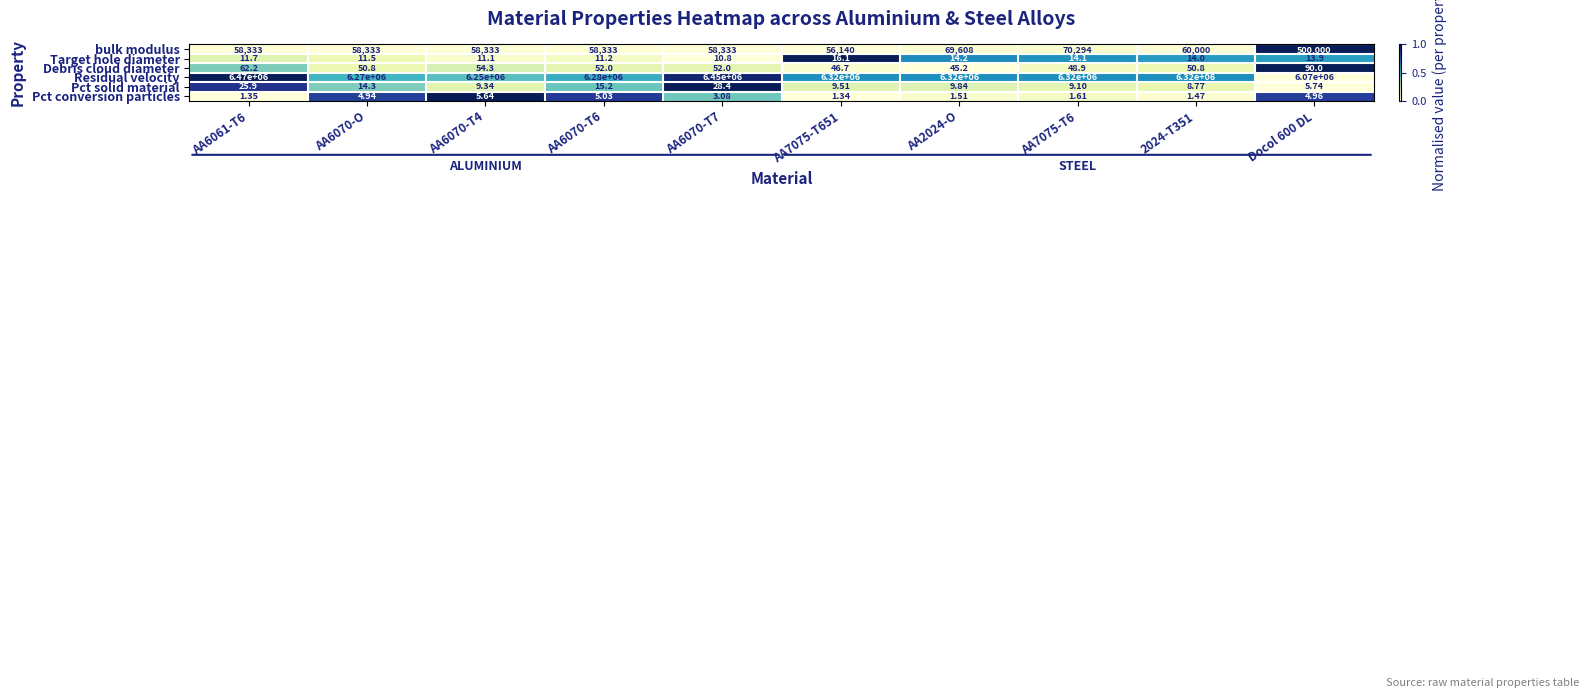

List the series in order of their peak value, highest first.

Residual velocity, bulk modulus, Debris cloud diameter, Pct solid material, Target hole diameter, Pct conversion particles